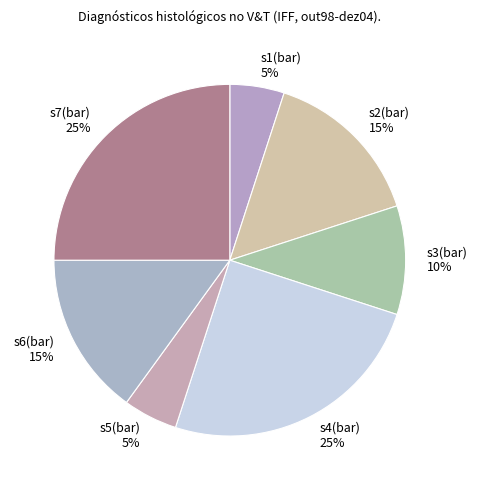

To the nearest percent, what portion does s2(bar) 15% represent?

15%